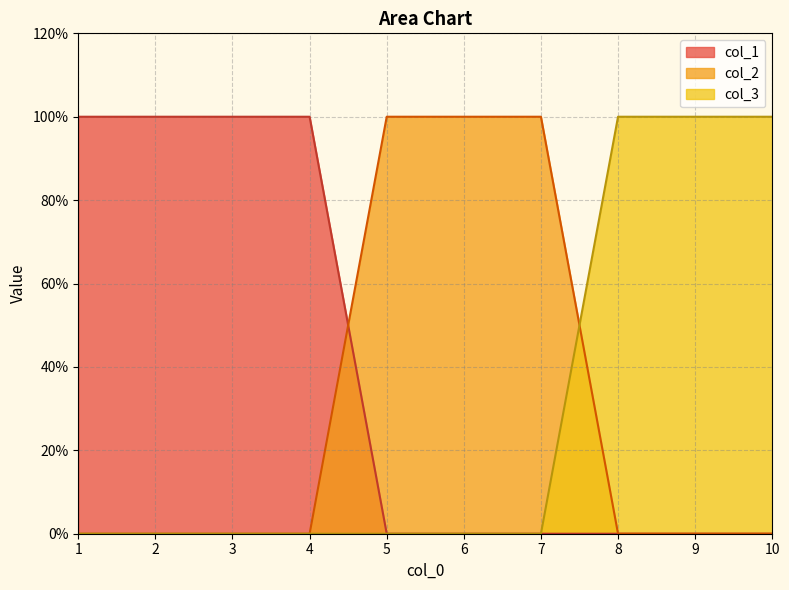

True or false: col_1 and col_3 cross at least once.

False